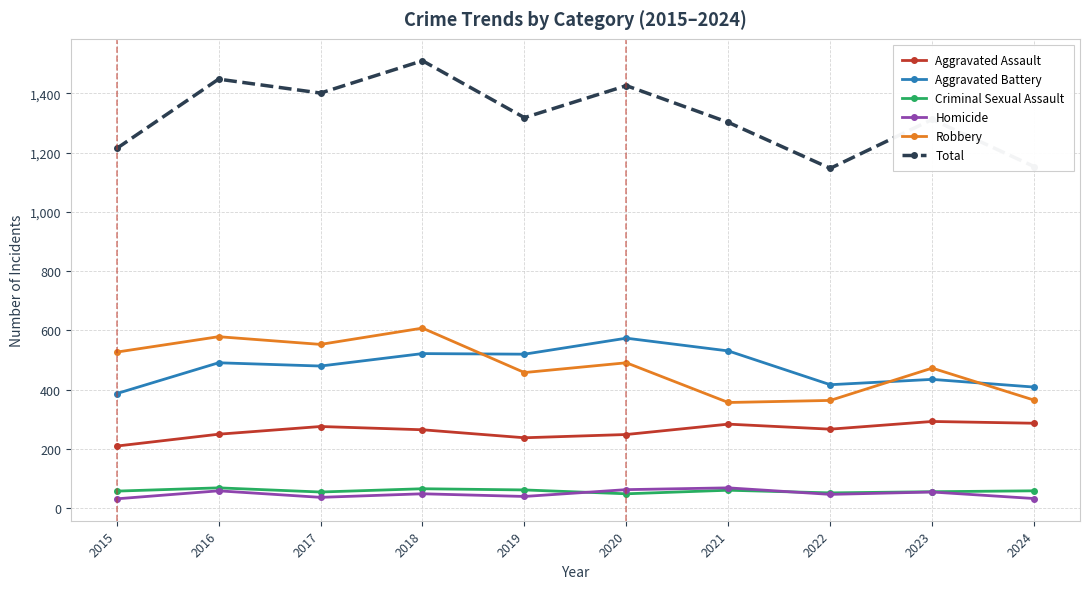

How many data points in Aggravated Battery are less than 491?

5